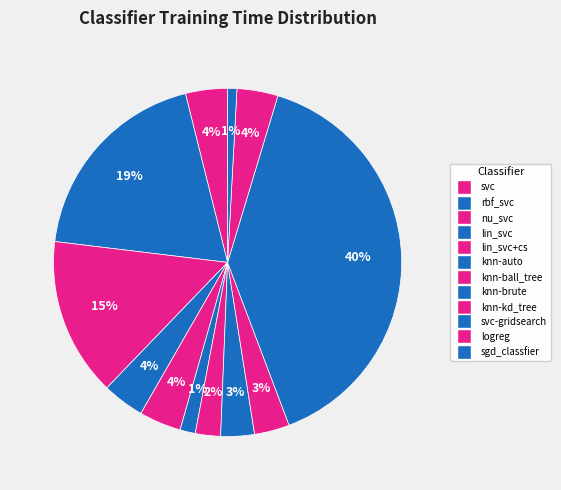

Does svc account for over 50% of the chart?

No